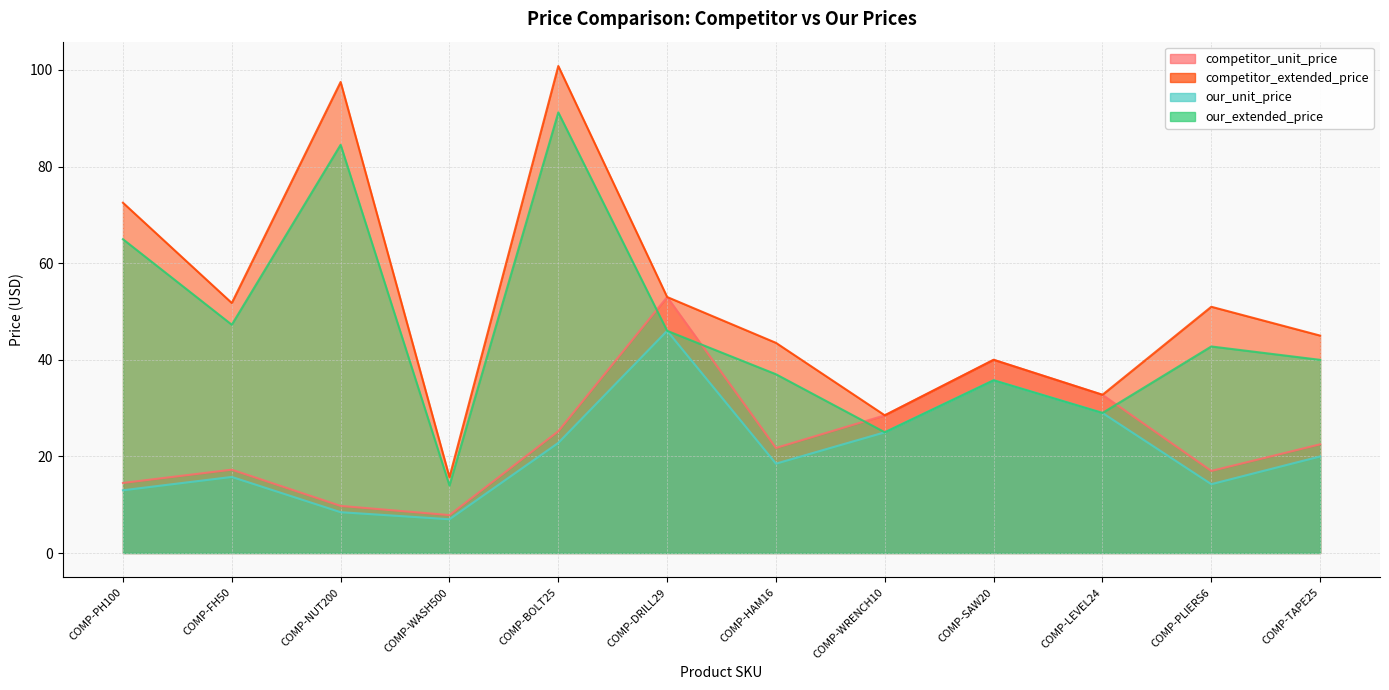

True or false: competitor_extended_price has a value of 49.1 at COMP-BOLT25.

False